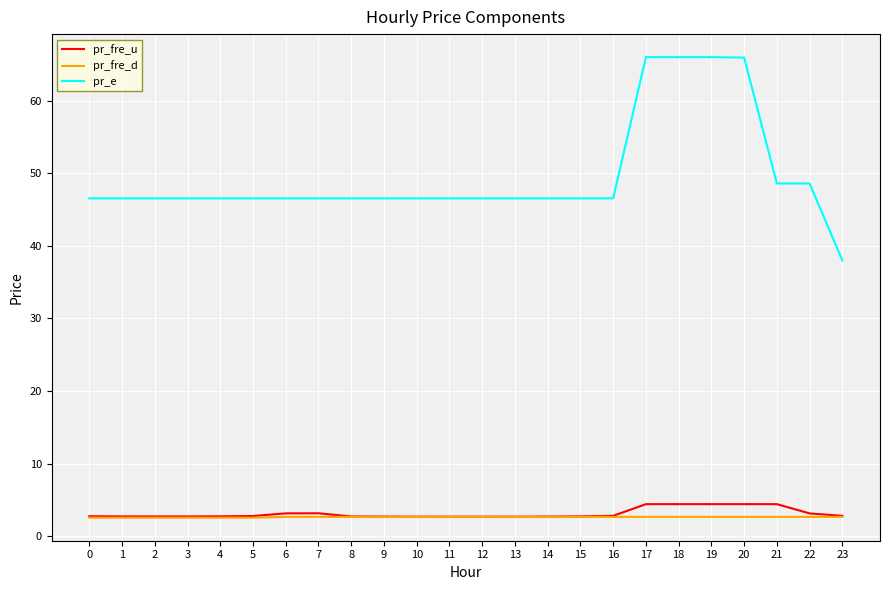

Which series has the largest total across all categories?

pr_e